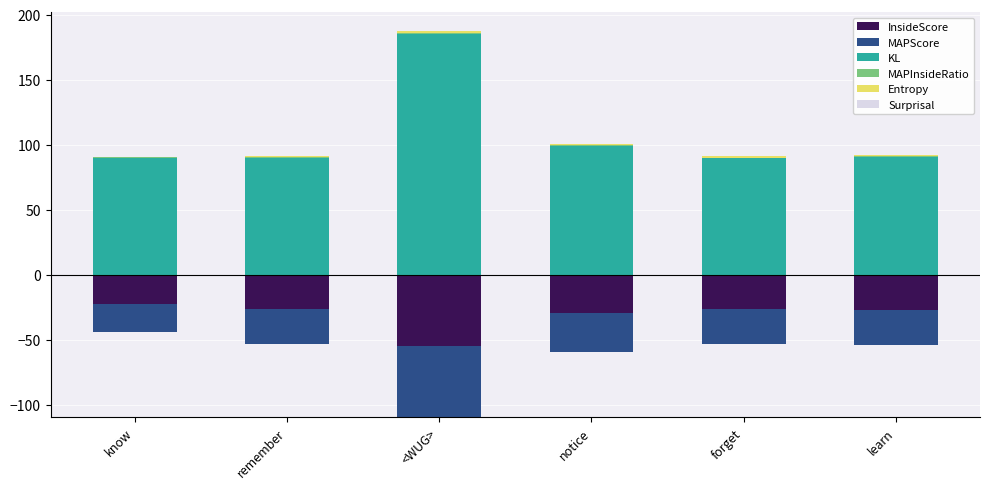

Is it true that MAPInsideRatio equals 0.7 at learn?

True